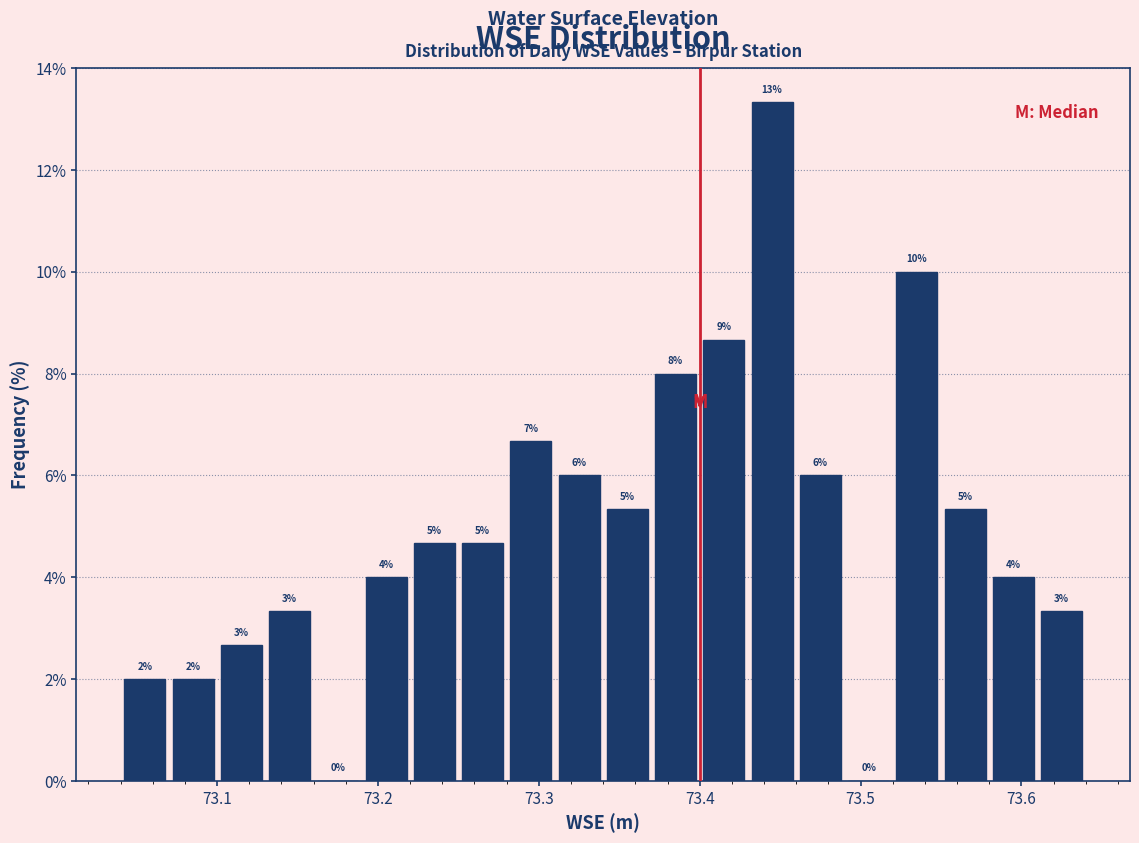

Read against the x-axis, roughly where is the centre of the tallest bar?

73.45